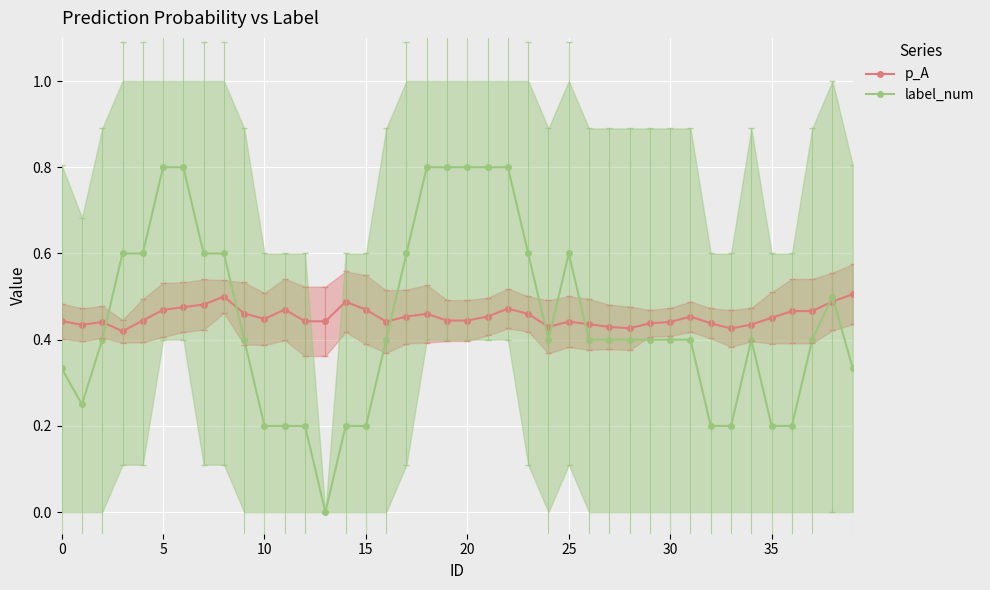

True or false: label_num and p_A intersect in this chart.

True